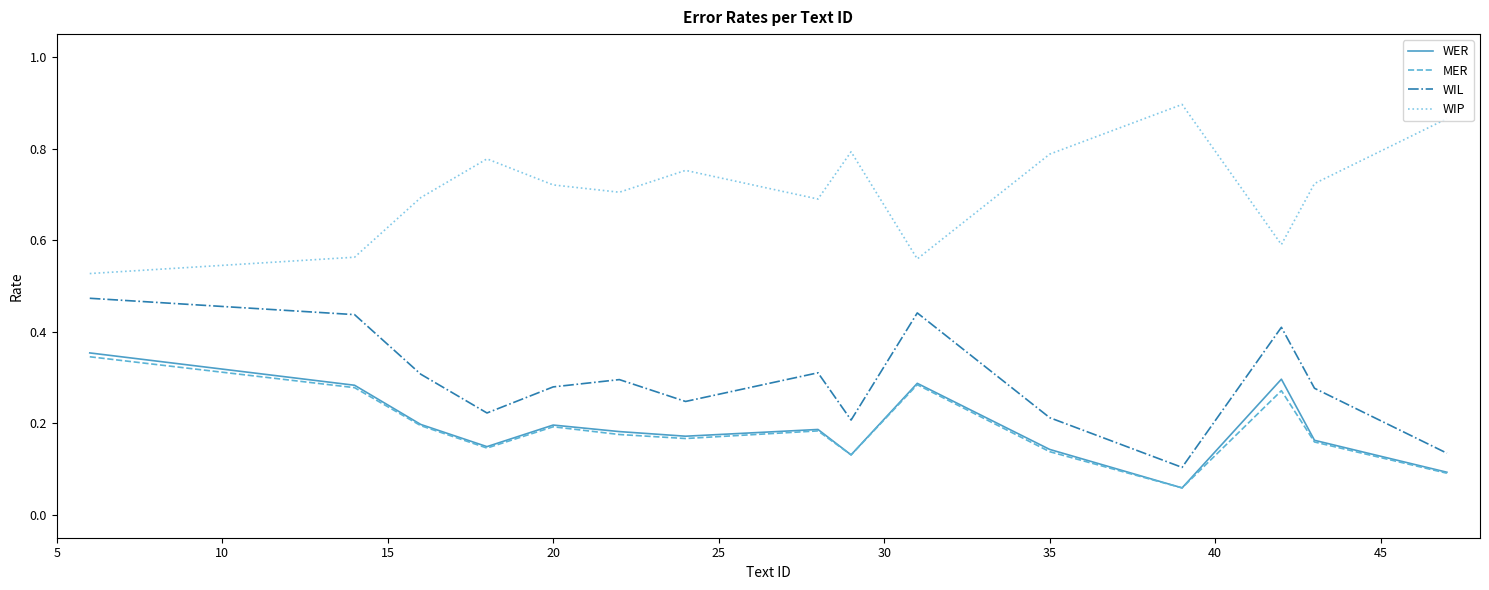

True or false: WIL and WER intersect in this chart.

False